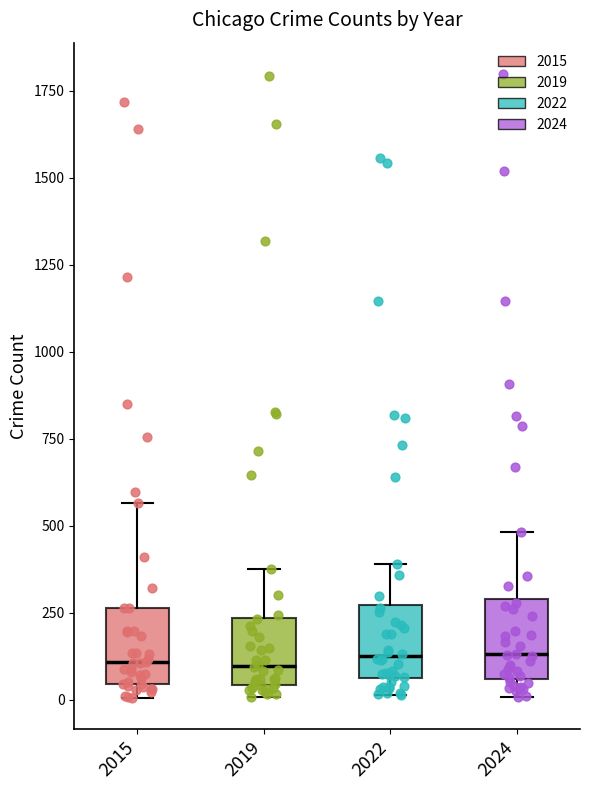

Where is the lower edge of the box at x = 2022 on the y-axis? The values are not printed on the chart, so give them approximately, as read against the axis.

50